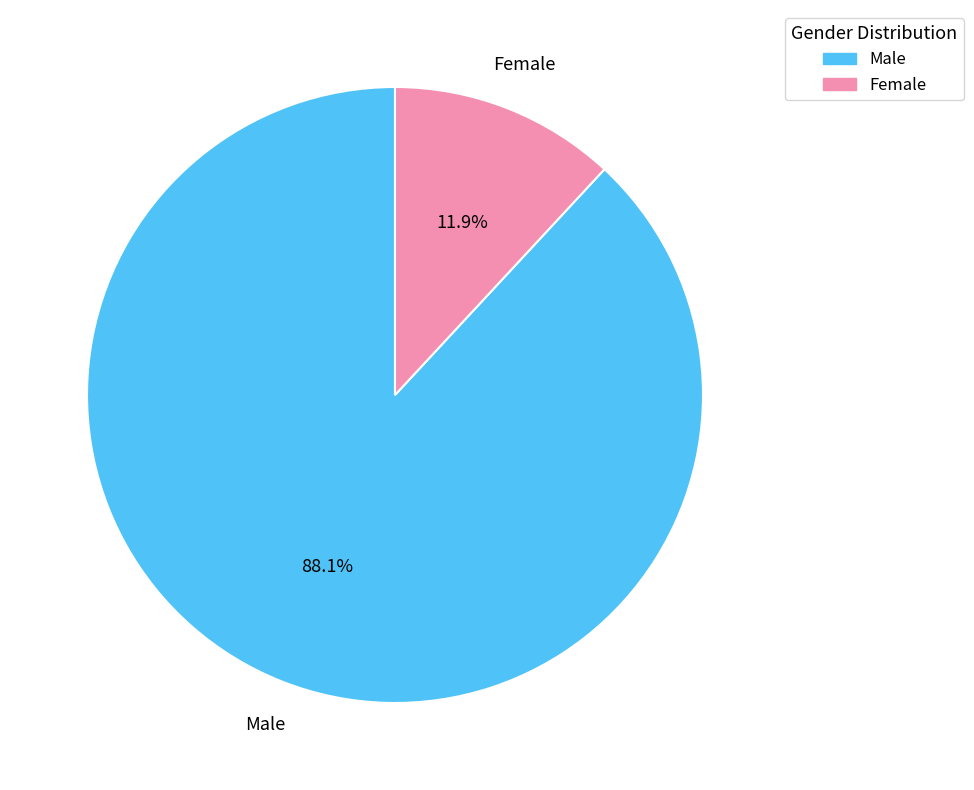

What is the ratio of the value at Female to the value at Male?

0.1